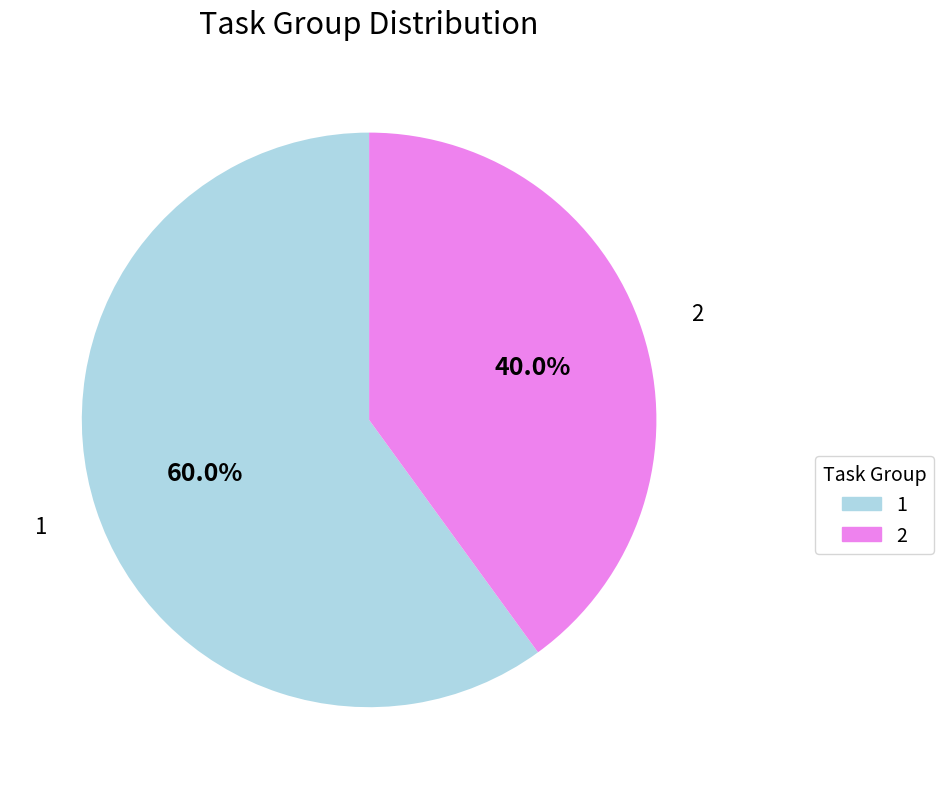

The 1 slice represents 66% of the pie. True or false?

False